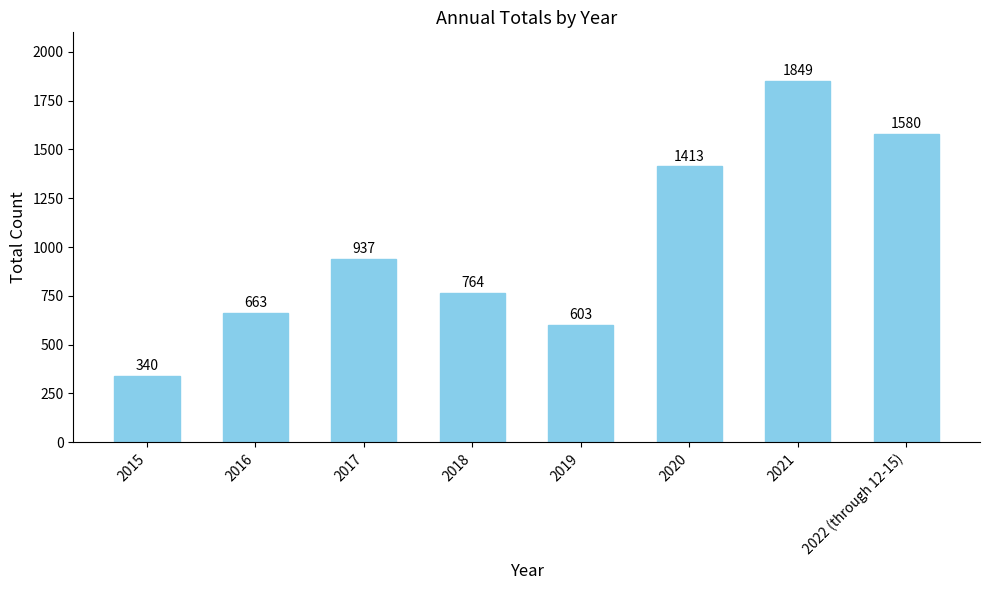

What is the difference between the maximum and second lowest values?

1246